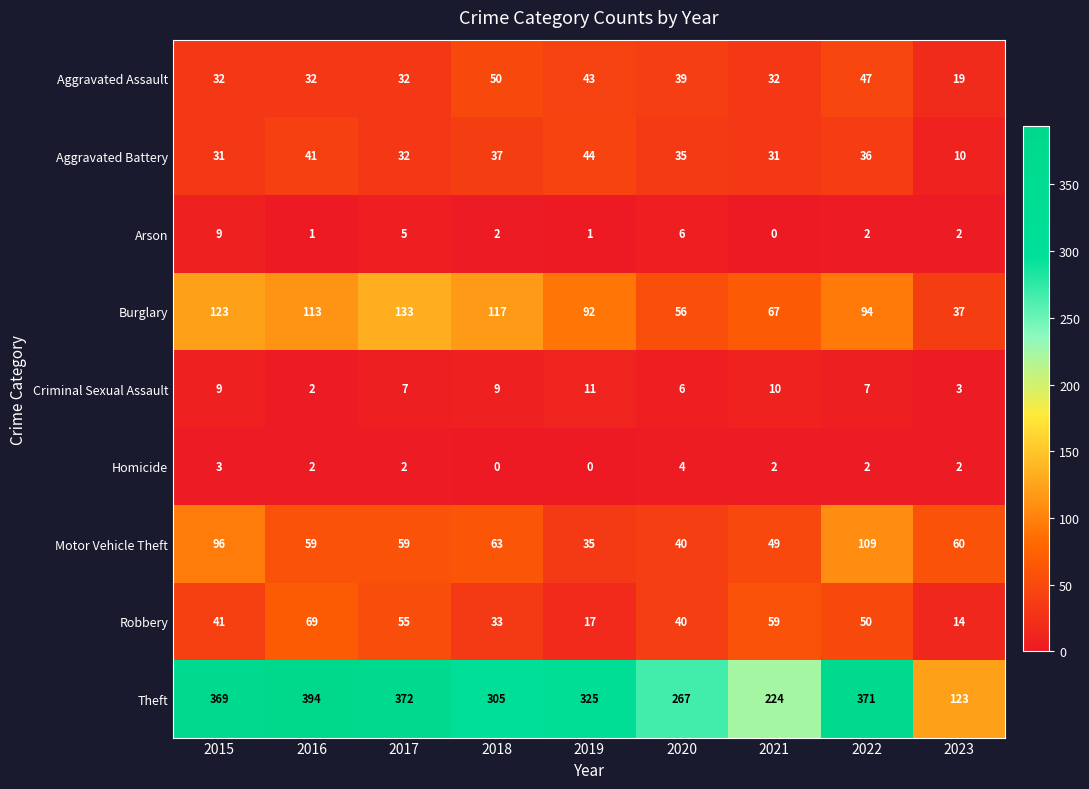

What value does the Aggravated Battery series have at 2016?

41